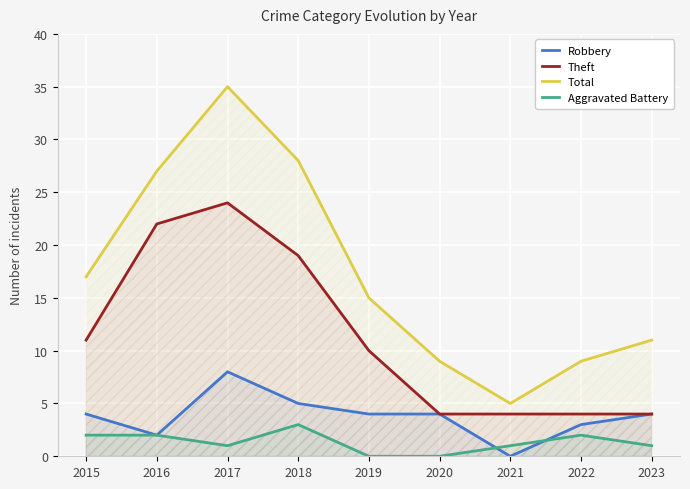

What is the sum of the Theft values at 2018 and 2023?

23